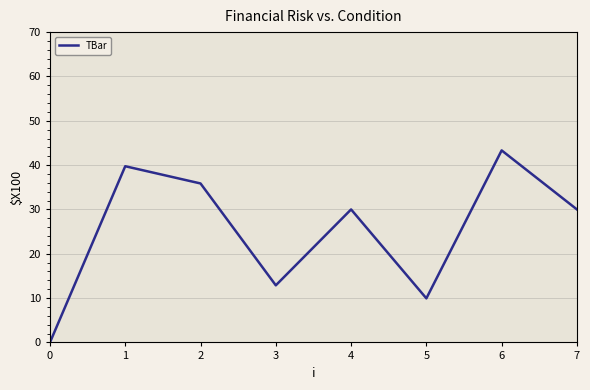

How many values are above zero?

7